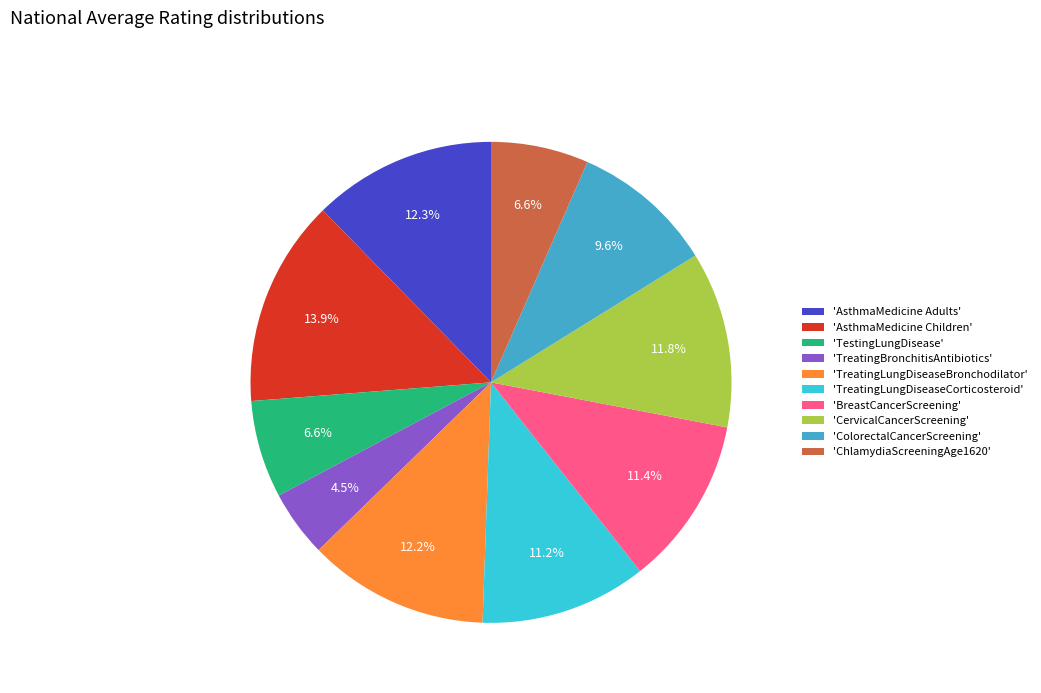

Do 'BreastCancerScreening' and 'ChlamydiaScreeningAge1620' together represent more than half of the pie?

No